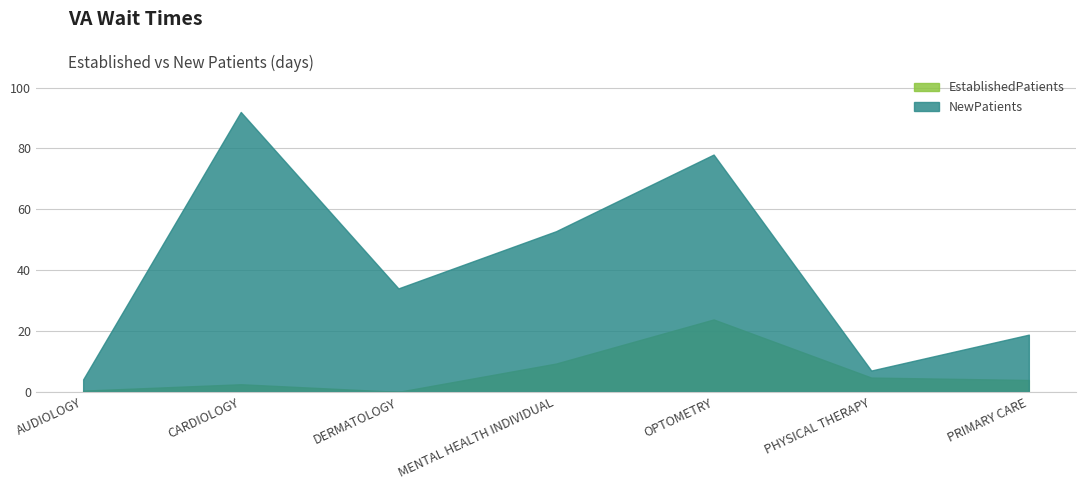

Is it true that EstablishedPatients equals 6.0 at PRIMARY CARE?

False